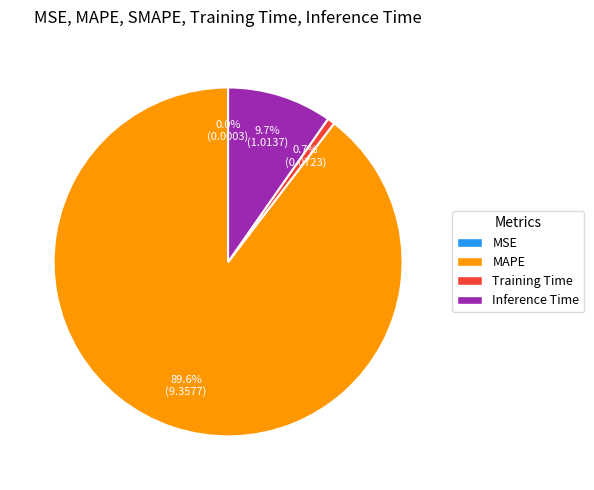

Does any single category account for the majority?

Yes